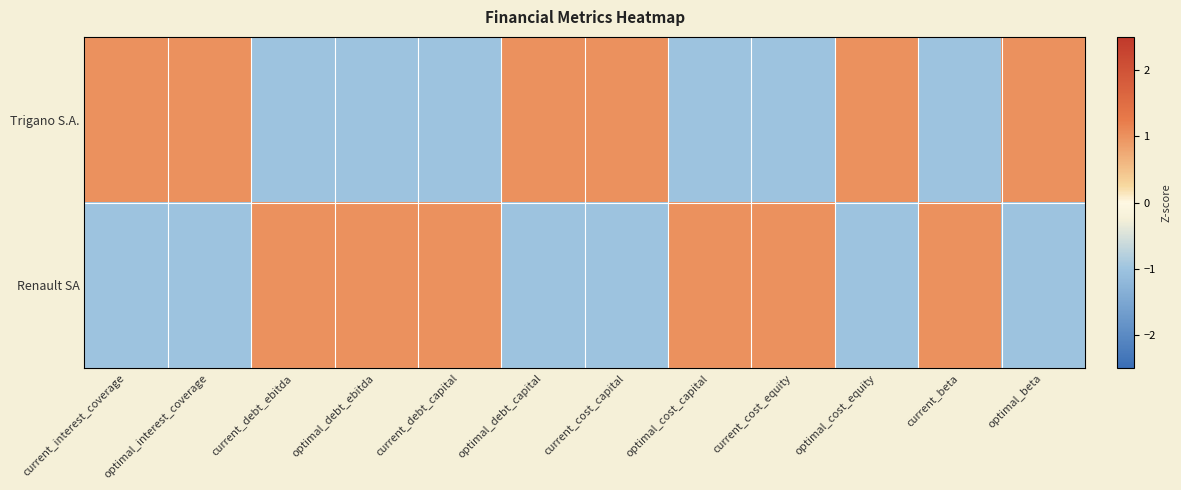

What is the difference between the highest and lowest values at optimal_cost_capital?

2.0